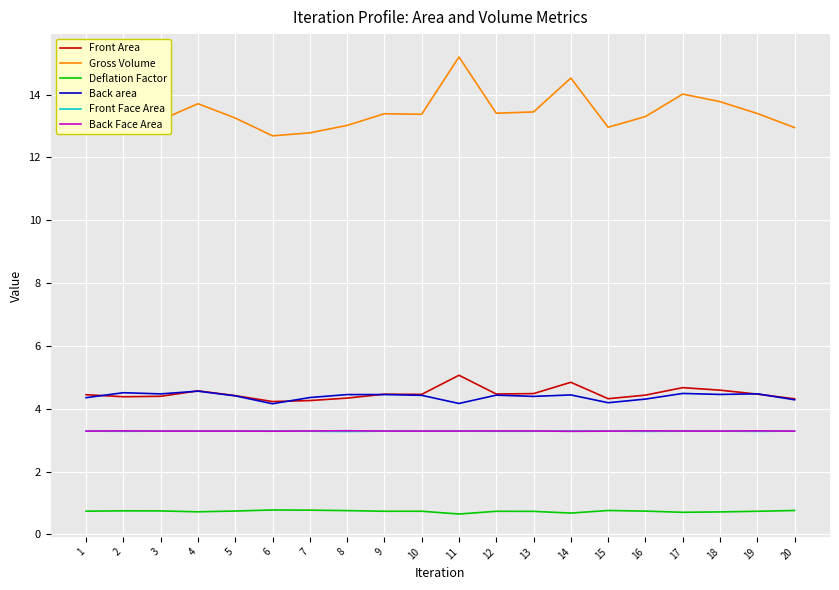

True or false: Front Area has a value of 7.8 at 18.

False